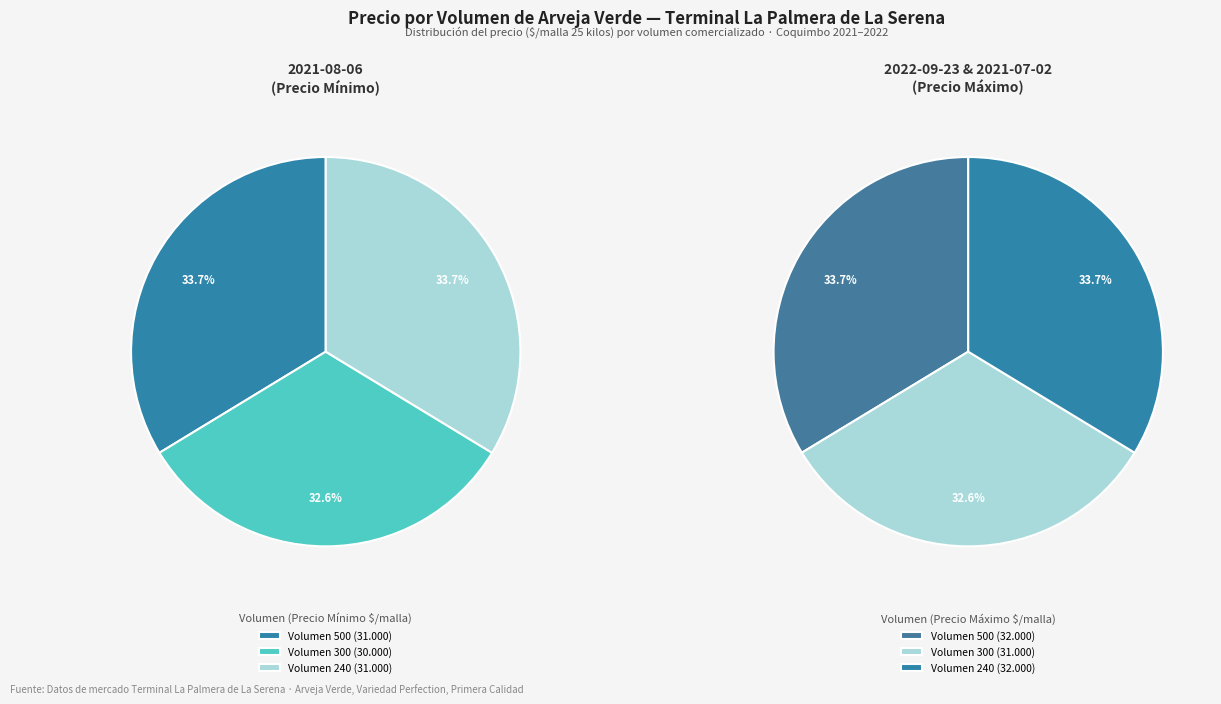

To the nearest percent, what percentage of the pie is 500?

34%